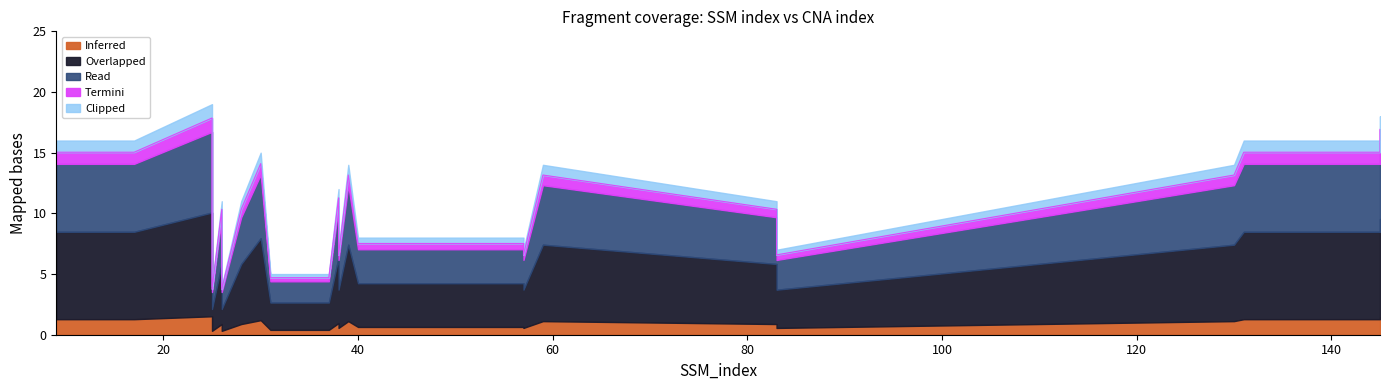

How many data points are less than 12?

12